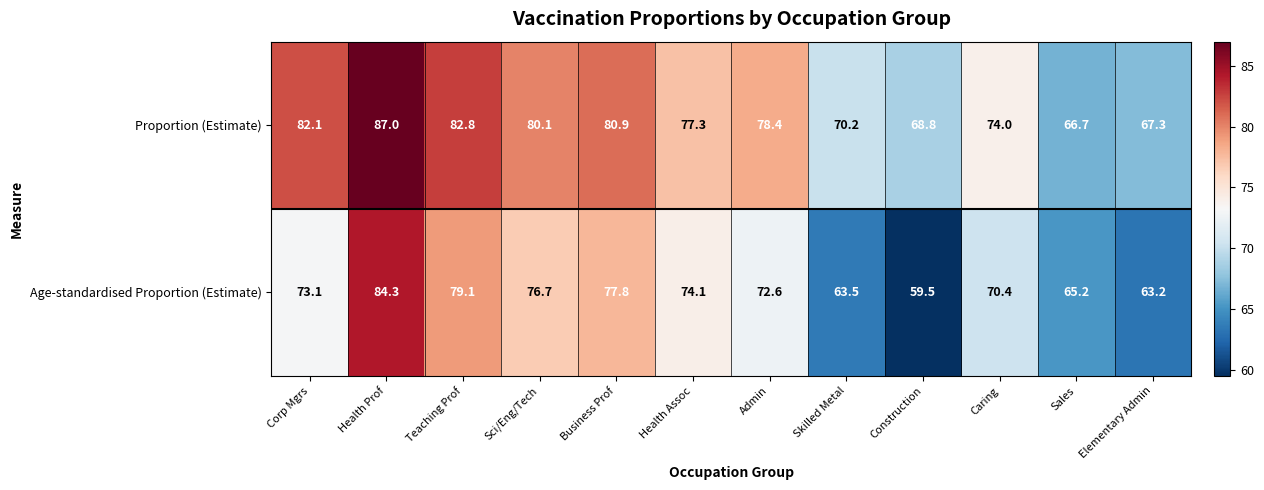

Where is Age-standardised Proportion (Estimate) nearest to the value 71?

Caring